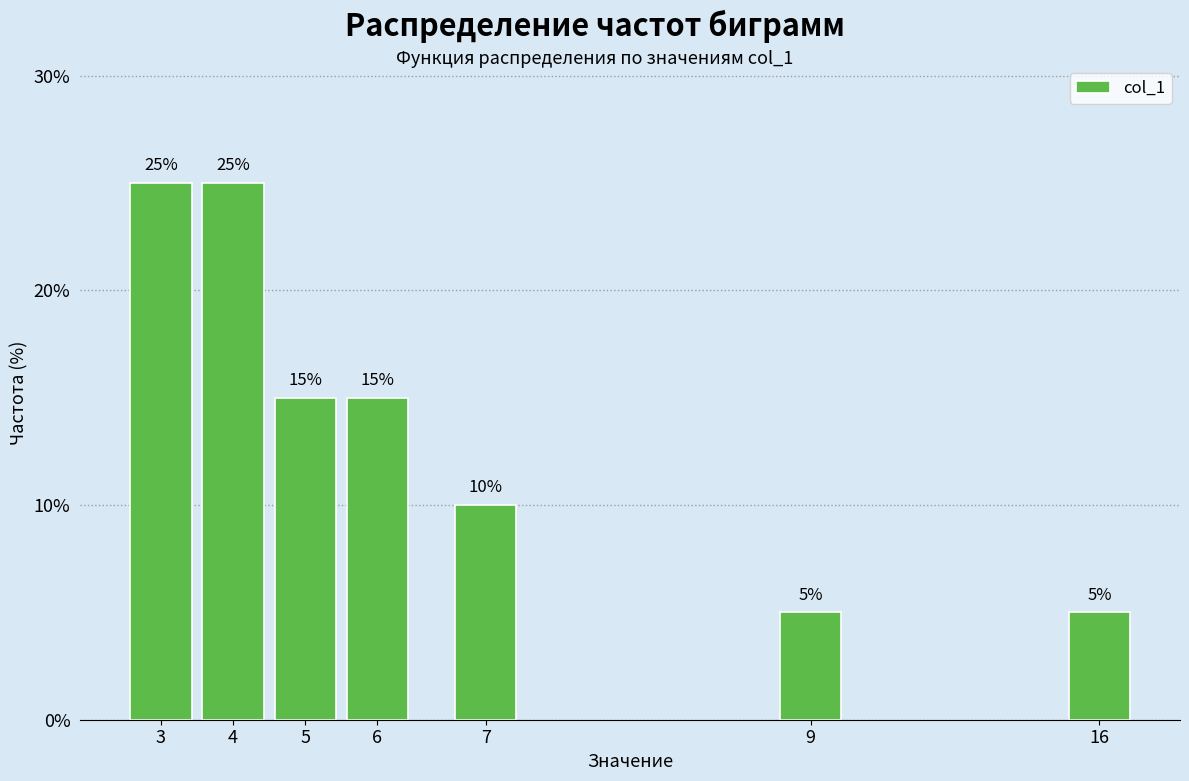

Reading left to right, list all the values displayed in this chart.

3=25	4=25	5=15	6=15	7=10	9=5	16=5